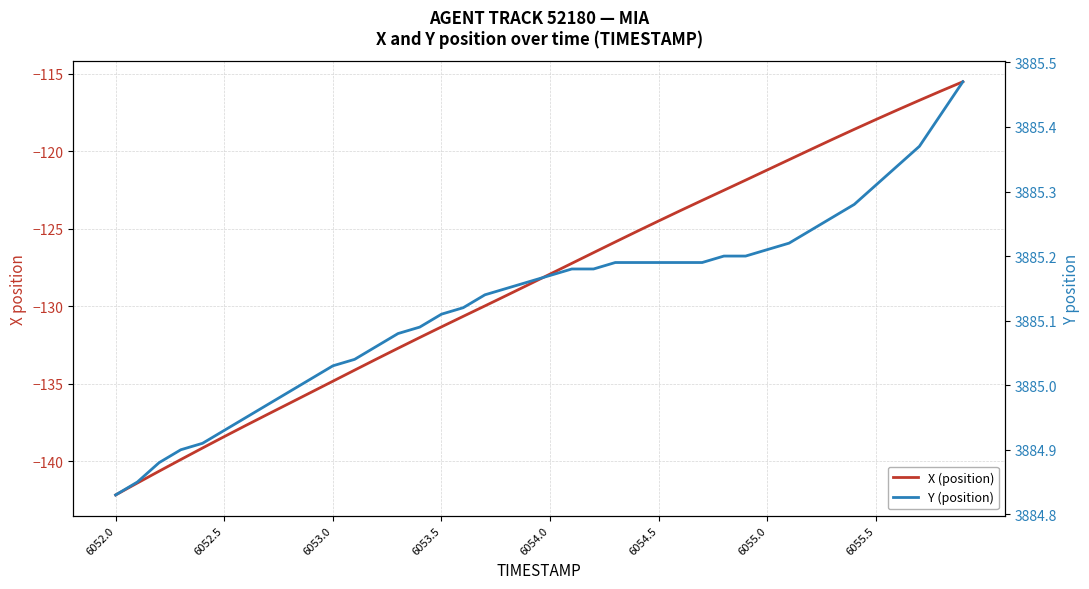

Which series changed the most between 6053.5 and 15?

X (position)